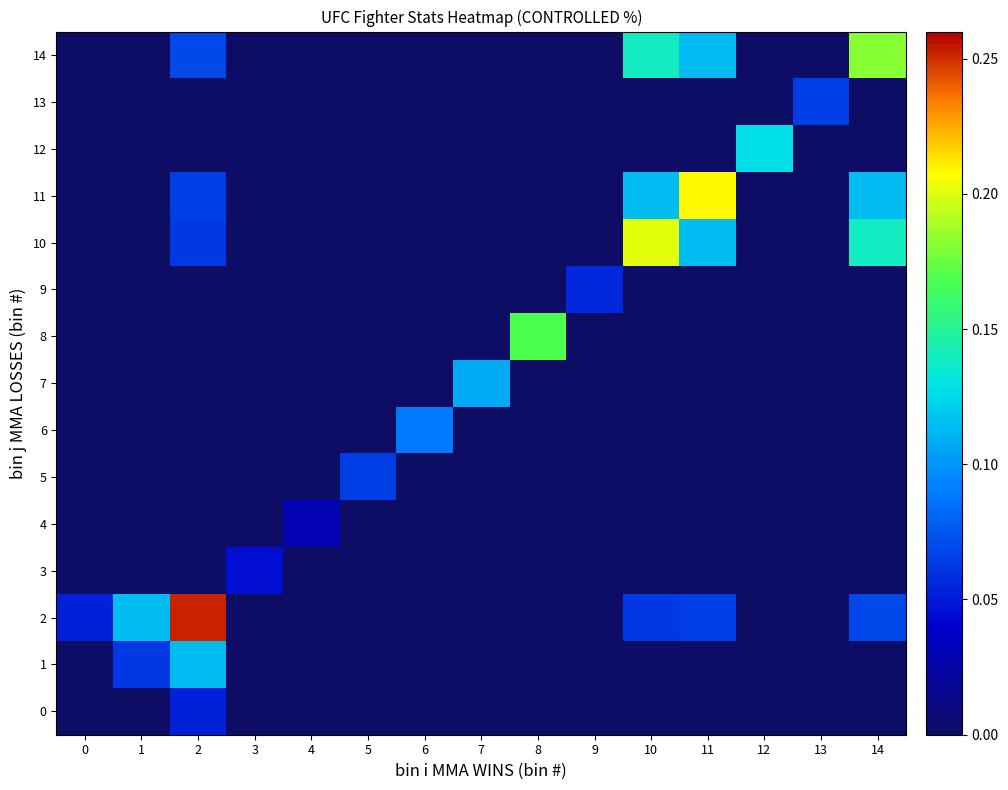

At how many categories does at least one series exceed 0?

15